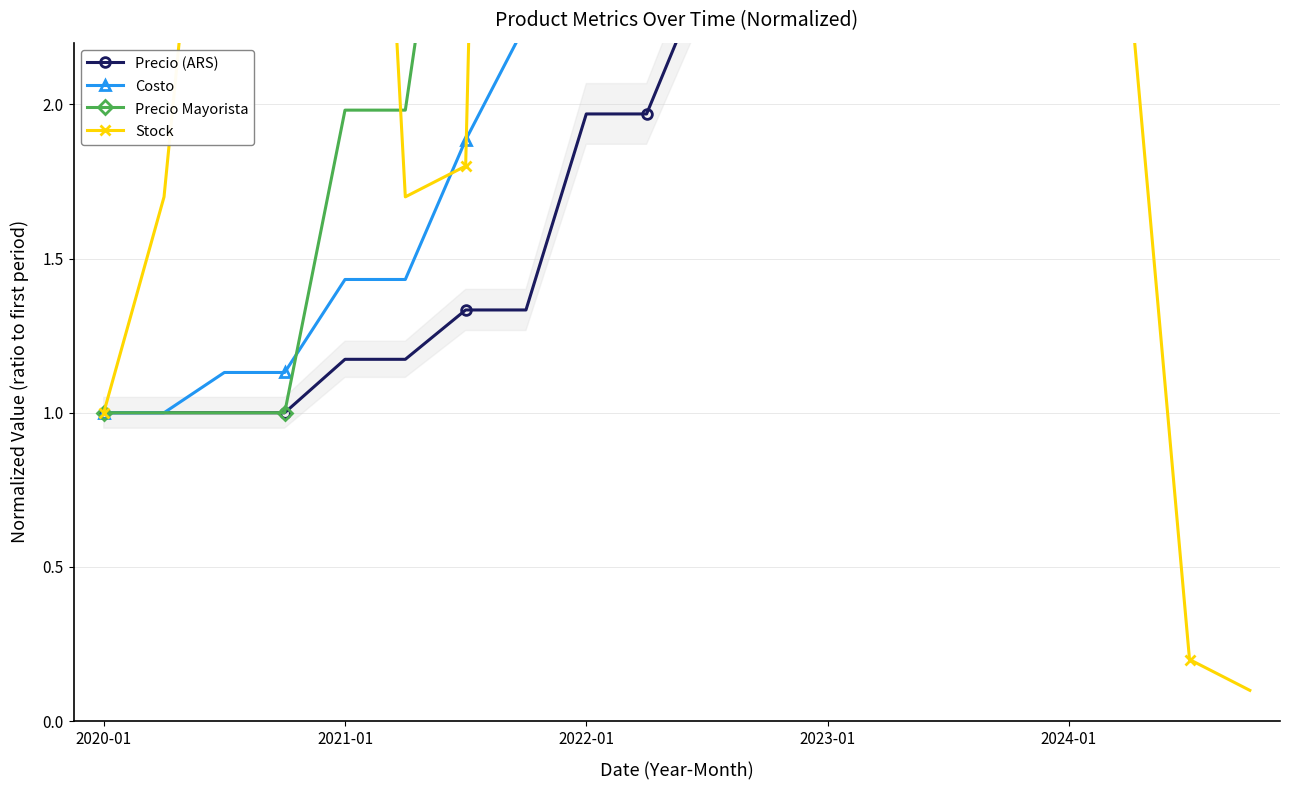

At which label does Precio (ARS) reach its minimum?

2020-01